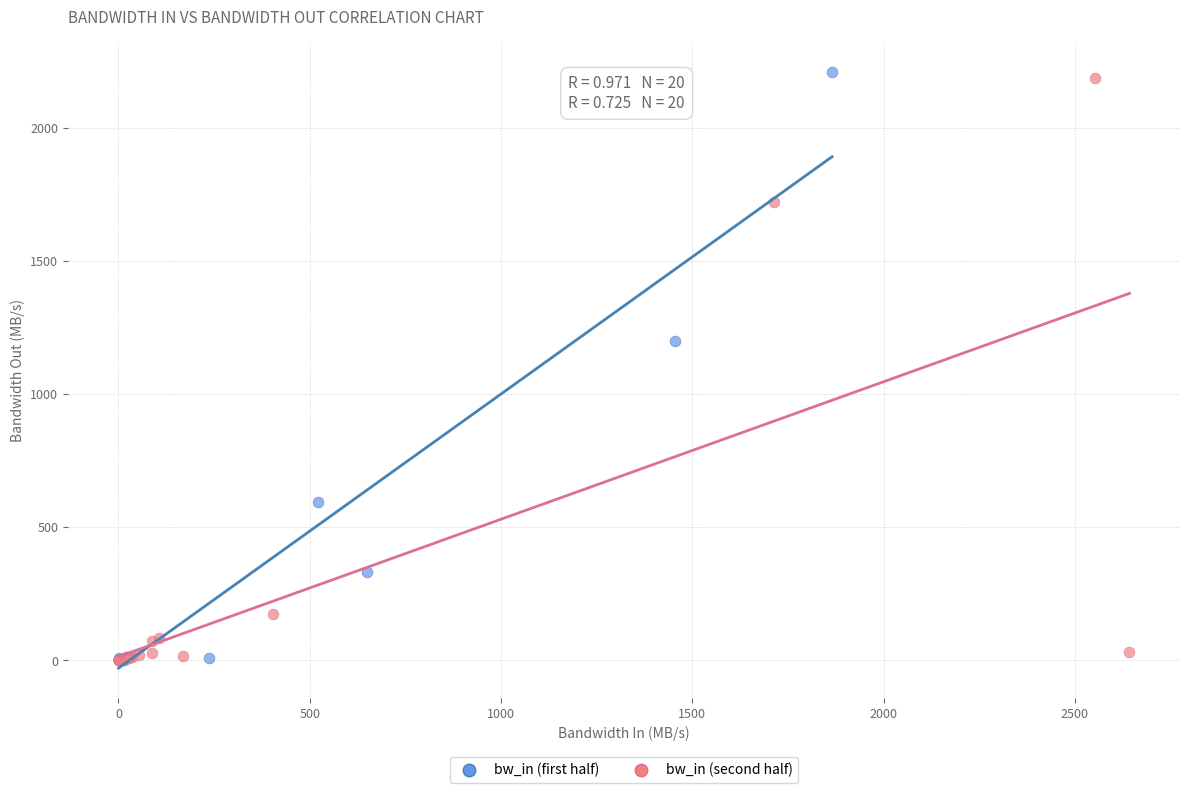

What are all the series names shown in the legend?

bw_in (first half), bw_in (second half)